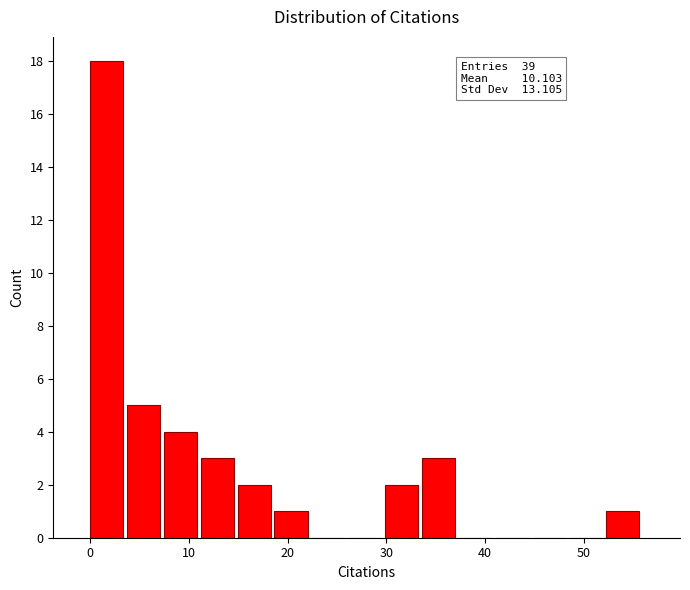

Read against the x-axis, roughly where is the centre of the tallest bar?

2